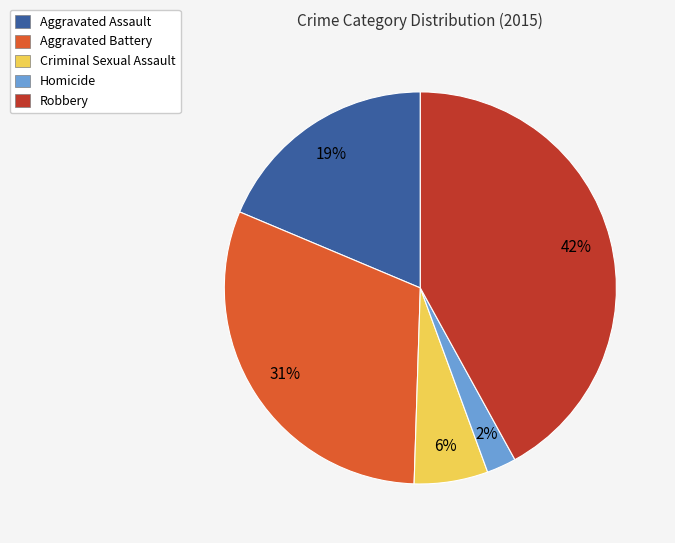

What percentage is the Homicide slice, to the nearest percent?

2%